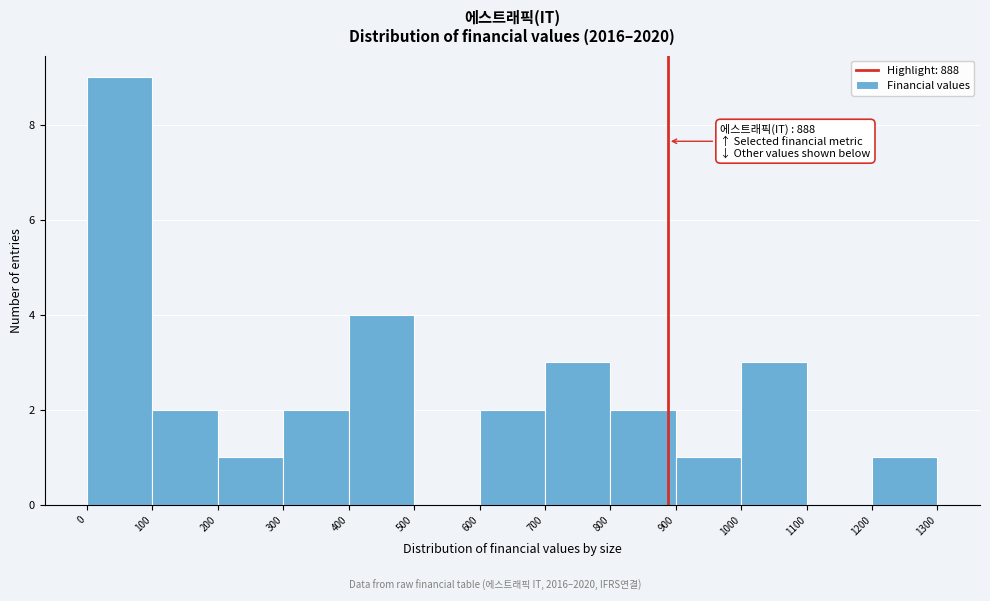

Over which range of the x-axis is the bar tallest?

0 to 100